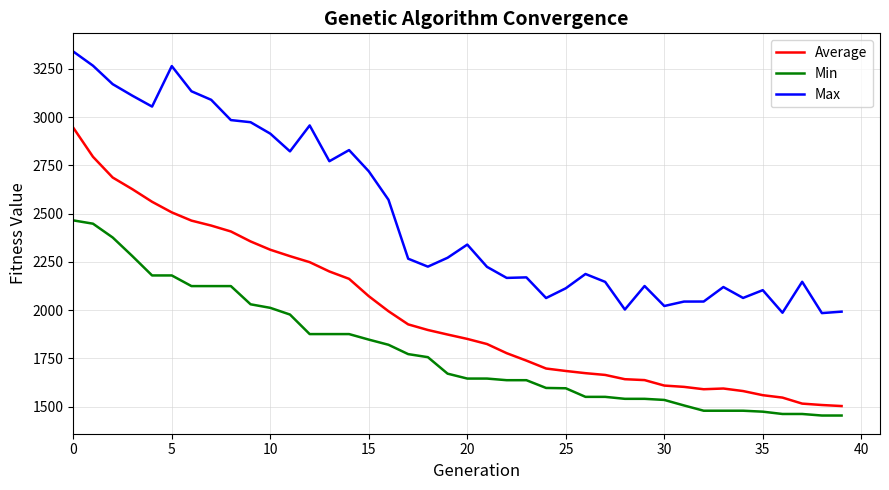

What is the difference between the maximum and second lowest values in the Average series?

1436.9